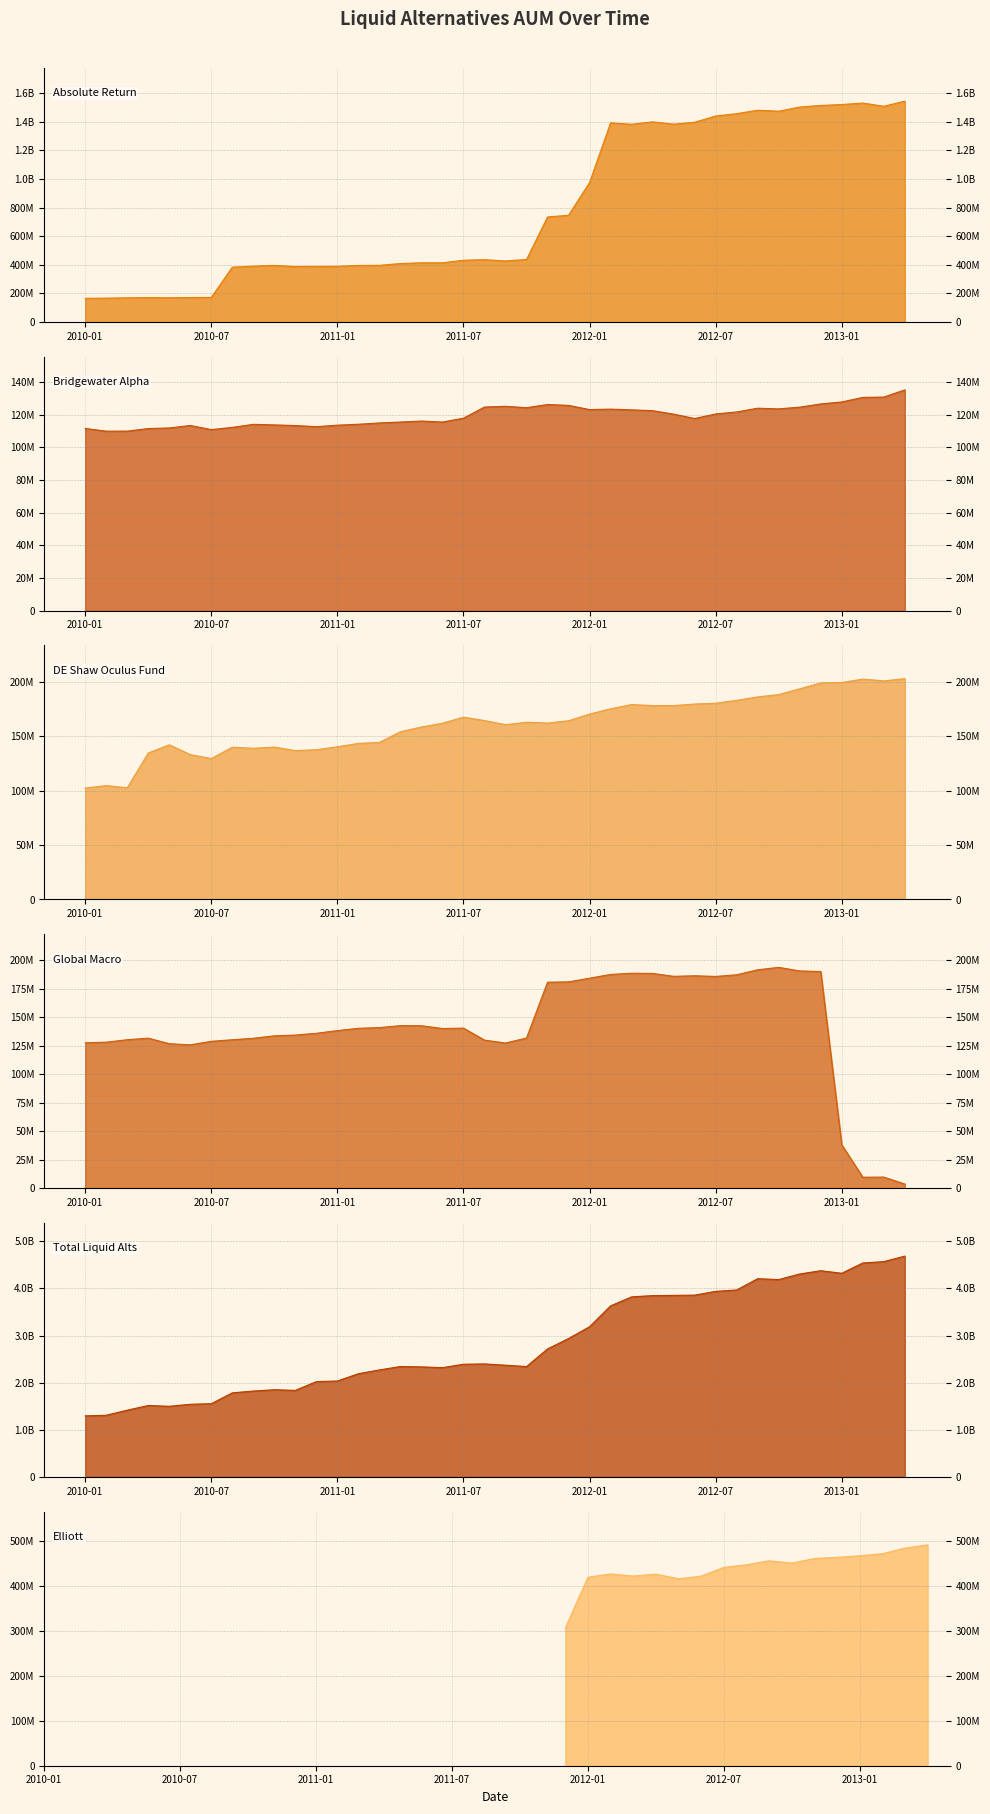

True or false: Global Macro has a value of 130192000.0 at 2010-03.

True